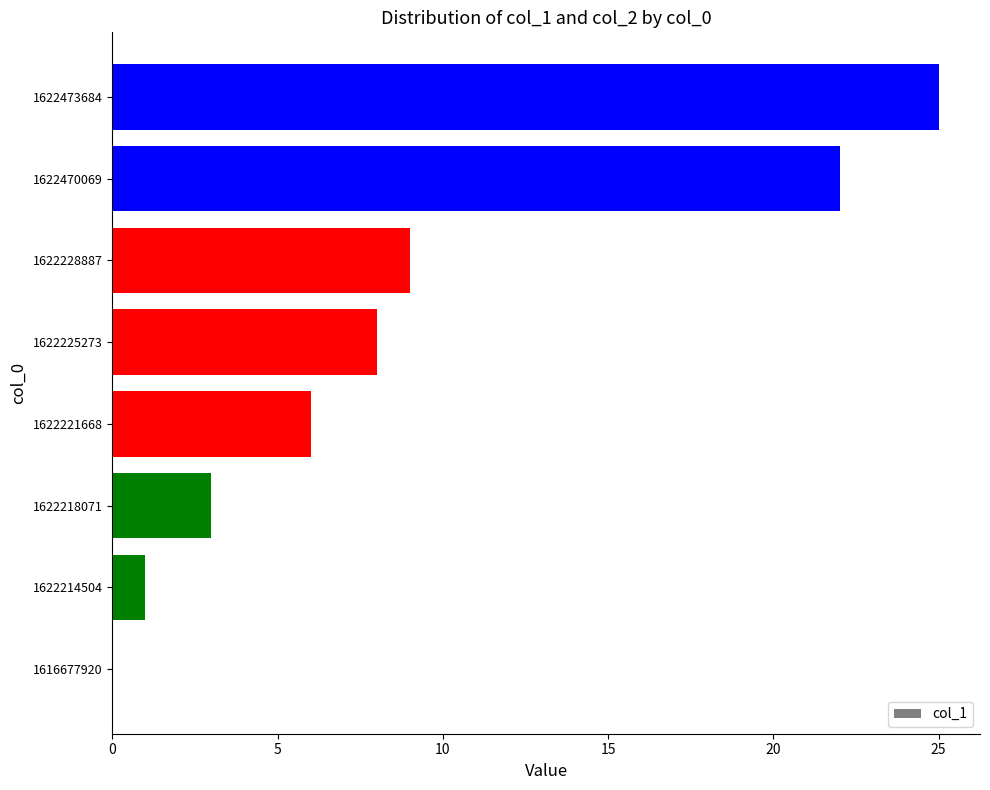

What is the maximum value shown in the chart?

25